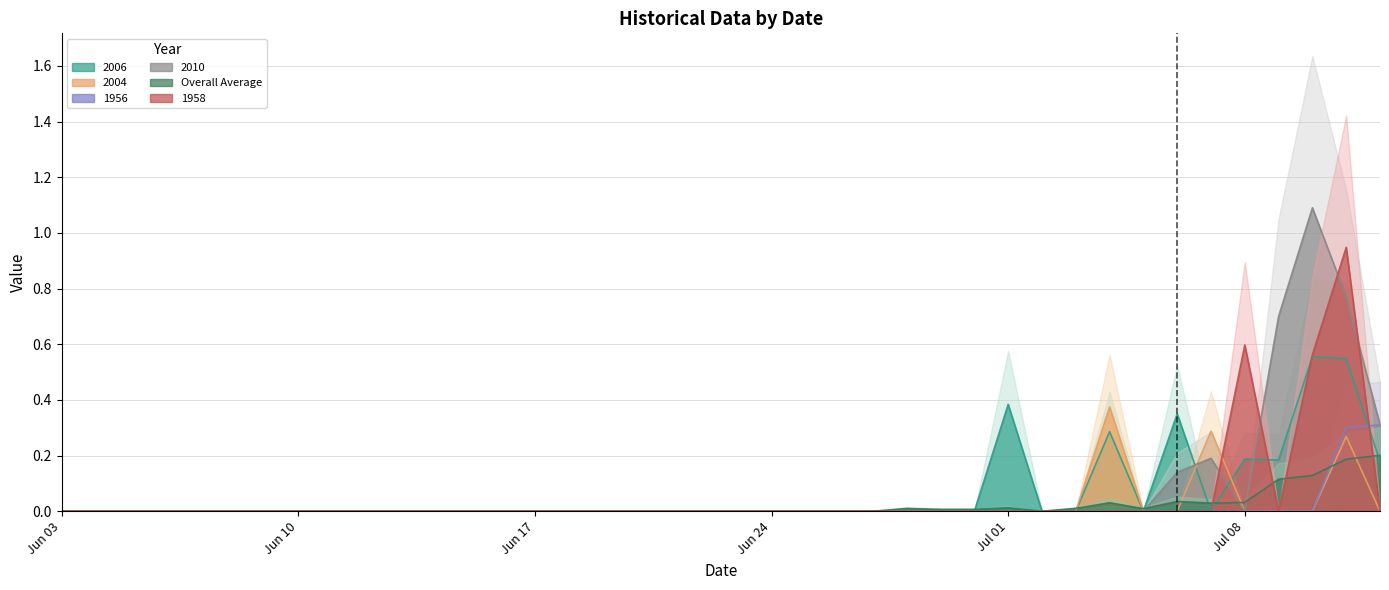

Where do 1956 and 1958 first cross each other?

2024-07-11 and 2024-07-12